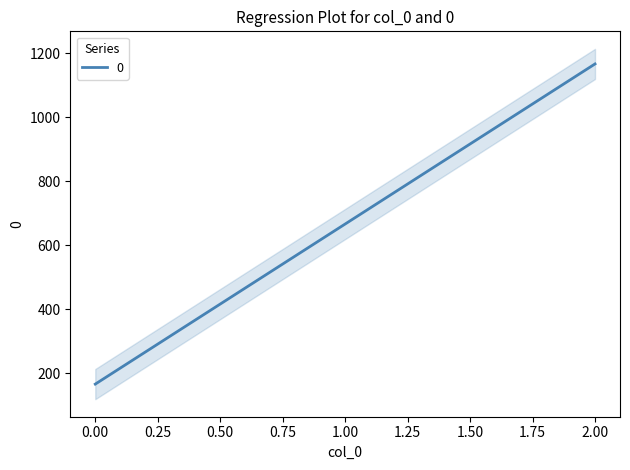

List the labels in order of value, smallest first.

0, 1, 2